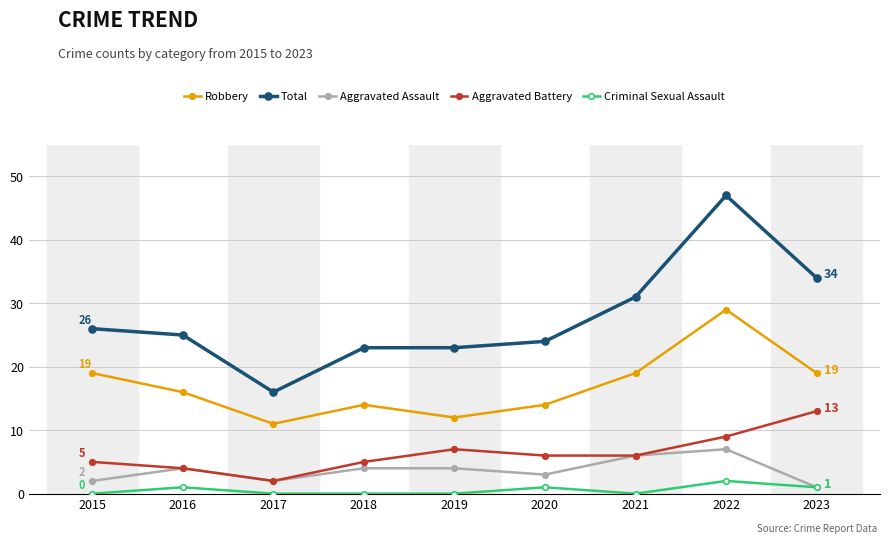

What is the highest value of the Aggravated Battery series?

13